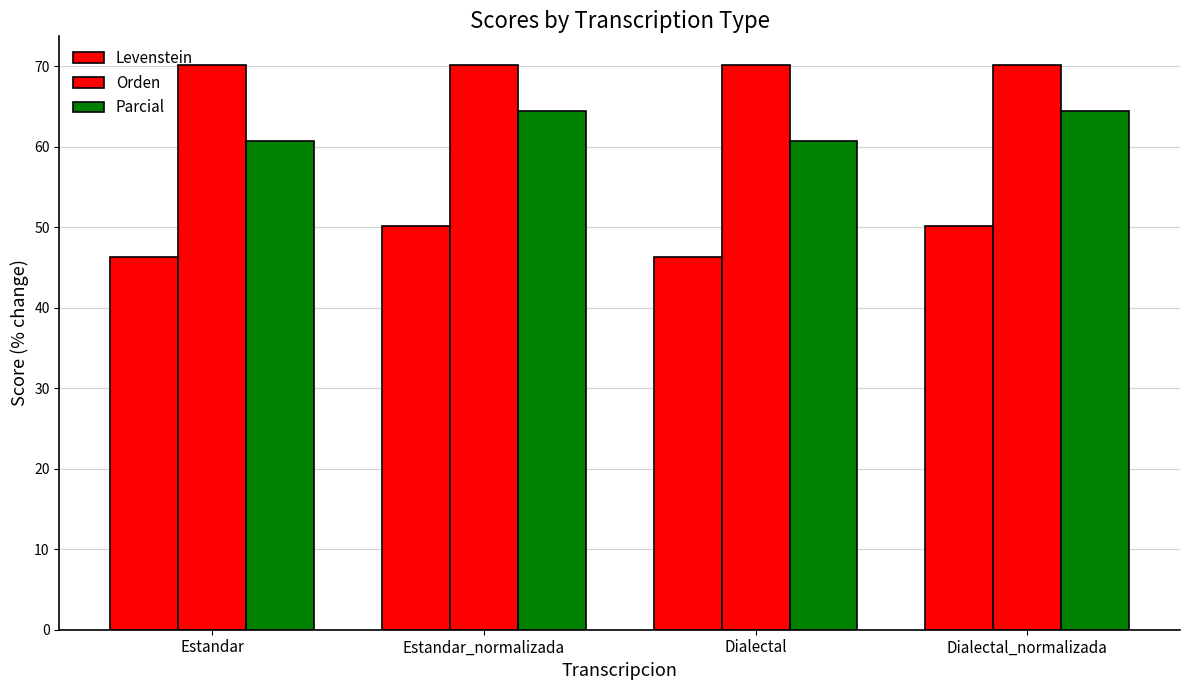

What is the spread (max minus min) of values at Dialectal?

23.8